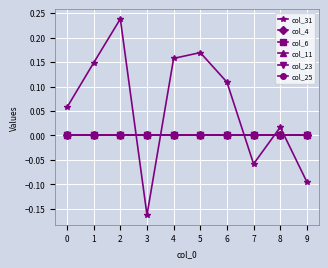

Which series changed the most between 3 and 5?

col_31